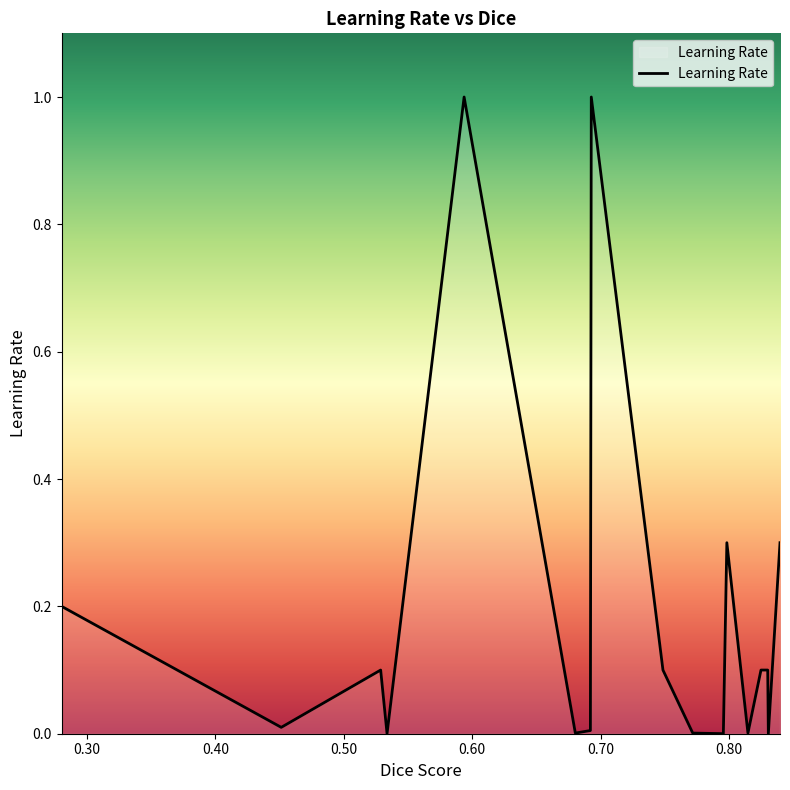

True or false: there are more than 1 points higher than both neighbors.

True